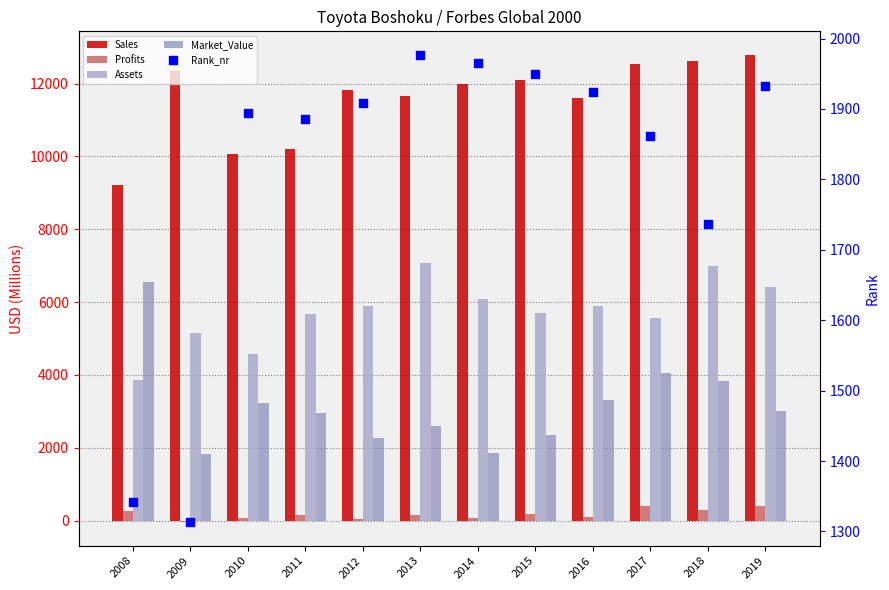

What is the total value across all series at 2017?

24402.8